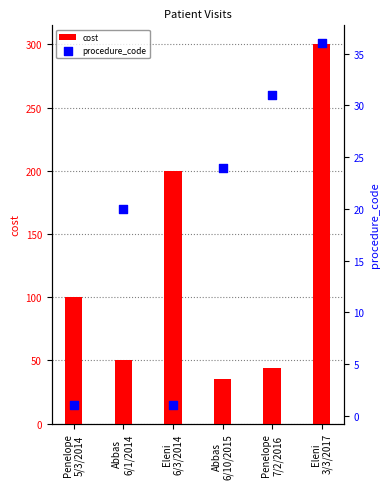

What is the total value across all series at Eleni
3/3/2017?

336